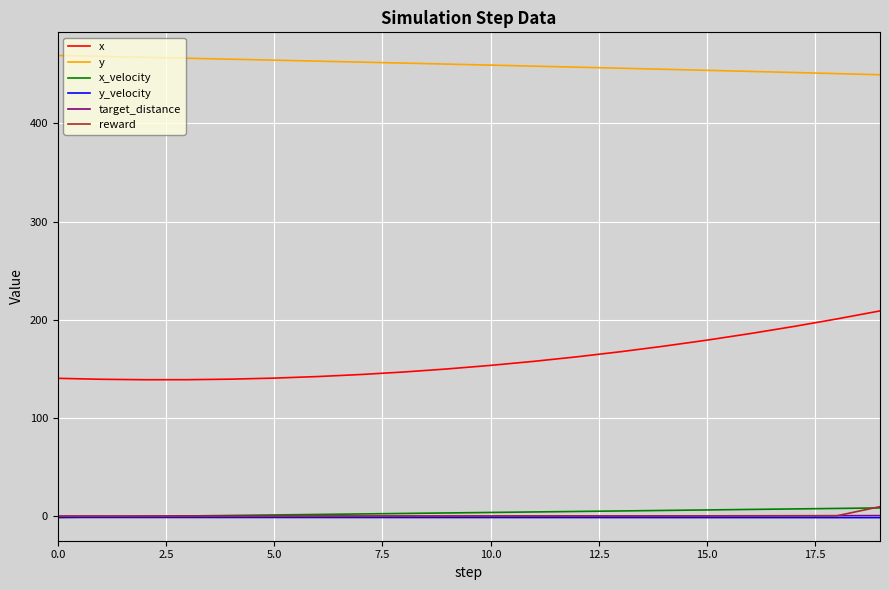

True or false: y and x cross at least once.

False